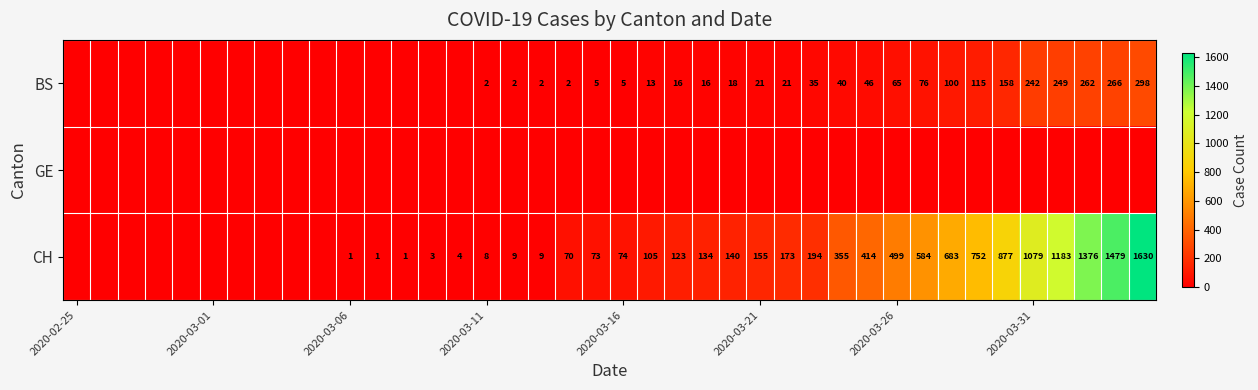

Is it true that BS equals 36 at 2020-03-26?

False